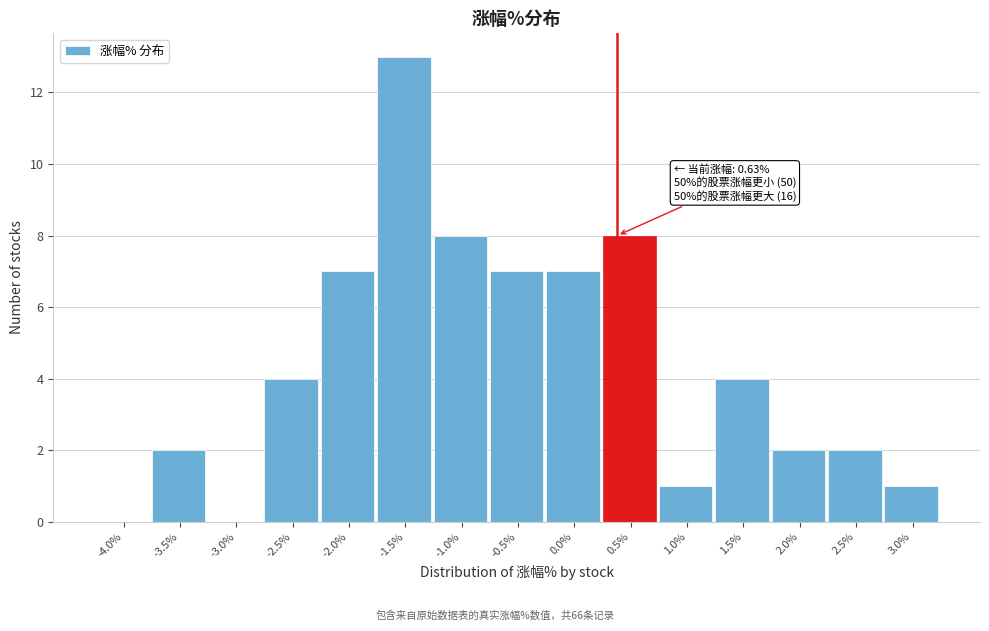

Reading left to right, what are all the values shown in this chart?

-4.0%=0	-3.5%=2	-3.0%=0	-2.5%=4	-2.0%=7	-1.5%=13	-1.0%=8	-0.5%=7	0.0%=7	0.5%=8	1.0%=1	1.5%=4	2.0%=2	2.5%=2	3.0%=1